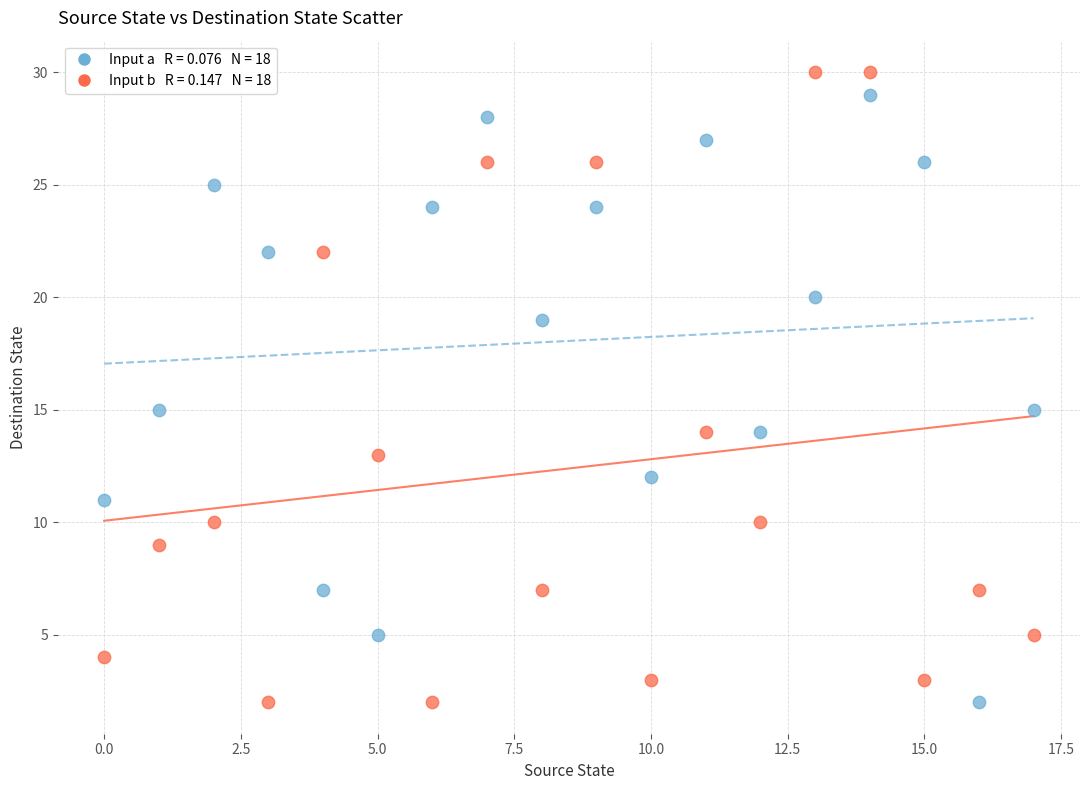

Across all data points, what is the range of Y values (max minus min)?

28